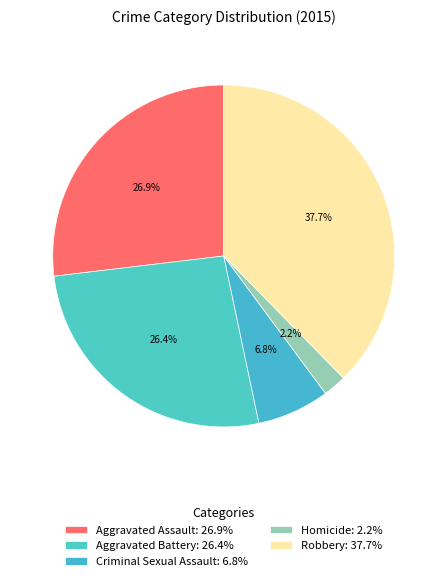

Is there a majority slice in this chart?

No